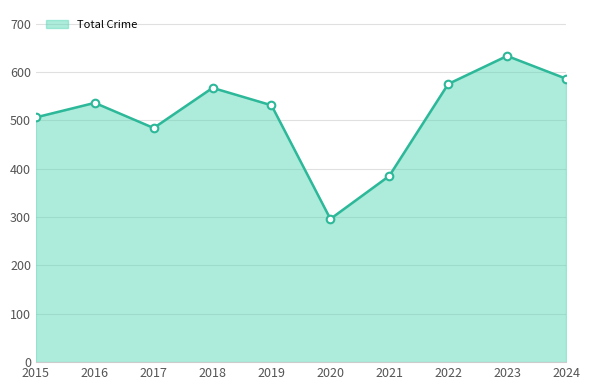

At which label is the value closest to 464?

2017